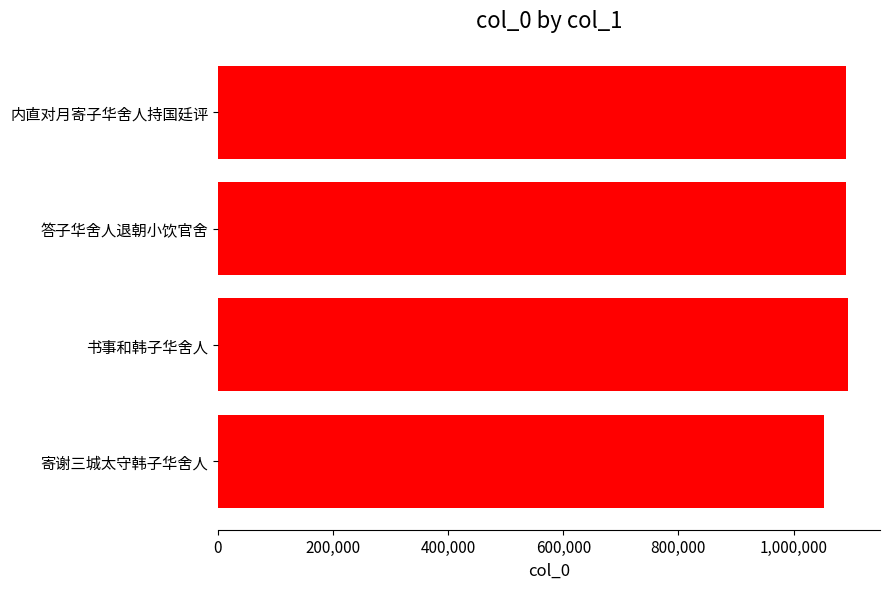

What is the sum of all values?

4331579